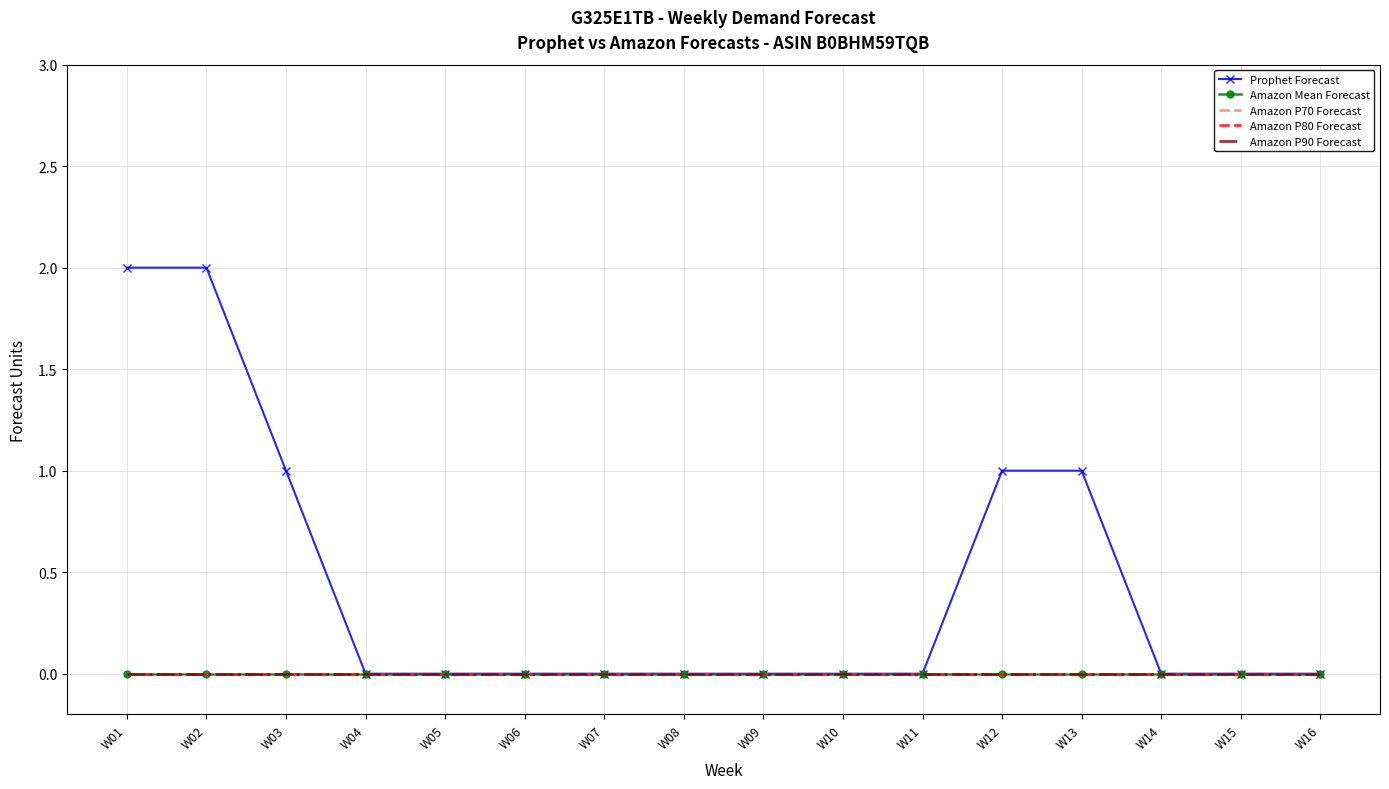

True or false: Amazon P90 Forecast and Amazon P70 Forecast intersect in this chart.

False